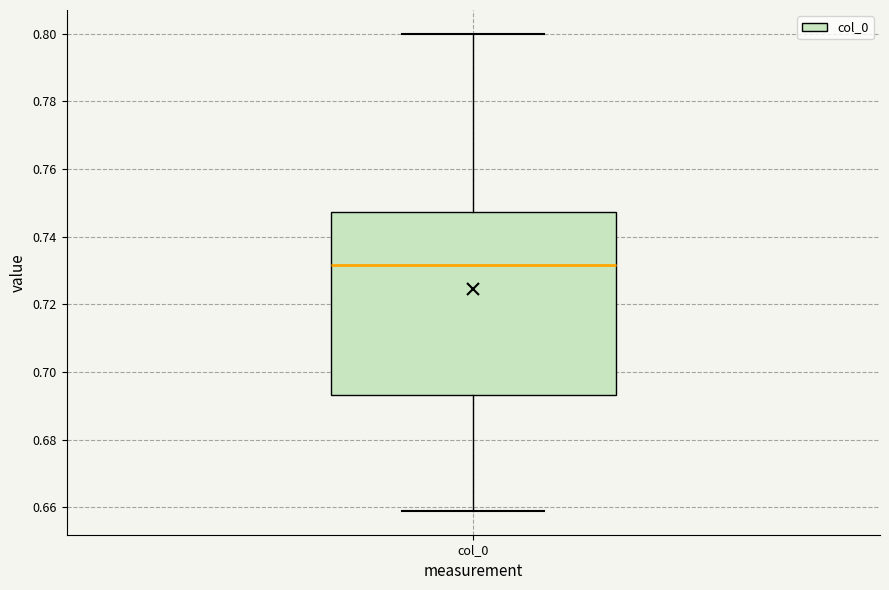

Transcribe this box plot: give where the median line is, the range the box spans, and where the two whiskers end, as read against the y-axis. The values are not printed on the chart, so give them approximately, as read against the axis.

median 0.732, box 0.694 to 0.748, whiskers 0.658 to 0.800